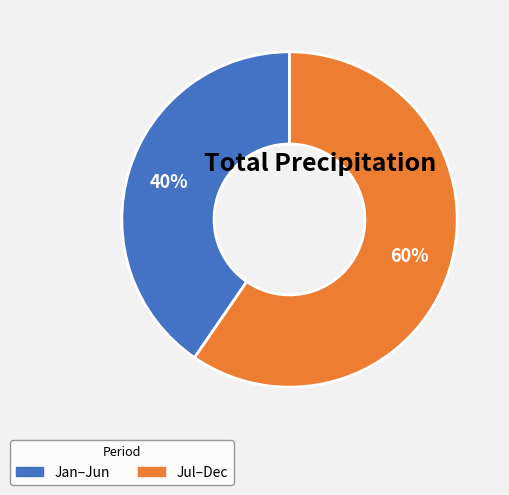

Is there any slice that represents more than half of the pie?

Yes